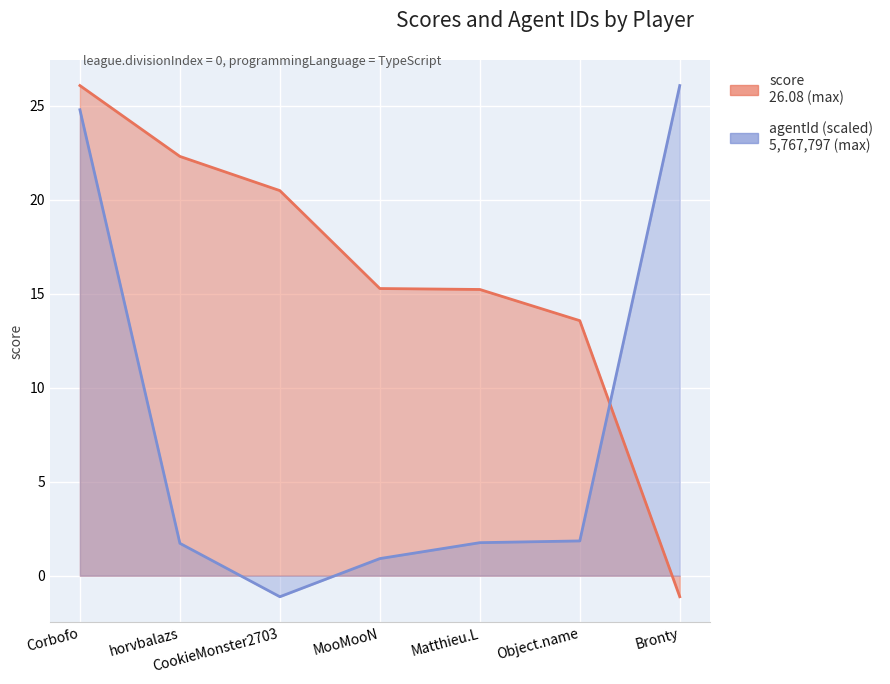

Which series has the largest range (max minus min)?

score